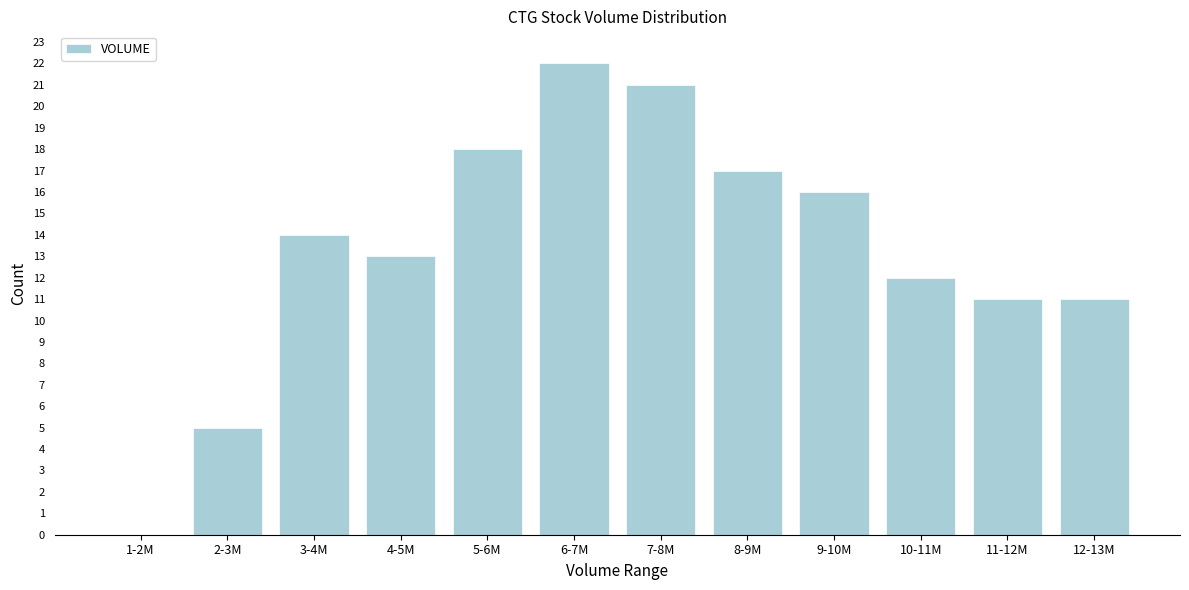

Reading left to right, what are all the values shown in this chart?

1-2M=0	2-3M=5	3-4M=14	4-5M=13	5-6M=18	6-7M=22	7-8M=21	8-9M=17	9-10M=16	10-11M=12	11-12M=11	12-13M=11